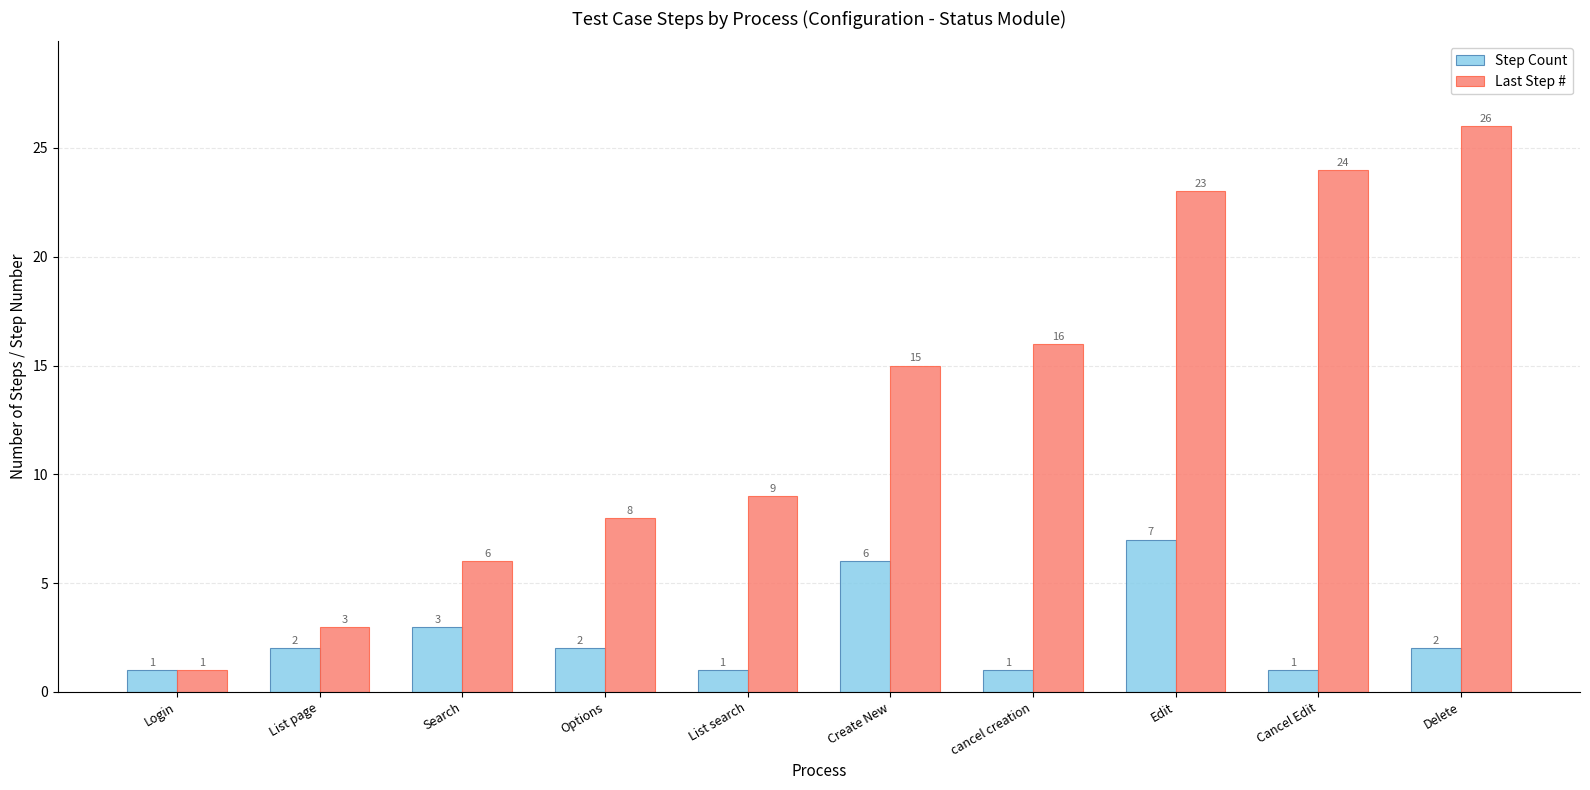

Rank the series by their average value, from lowest to highest.

Step Count, Last Step #